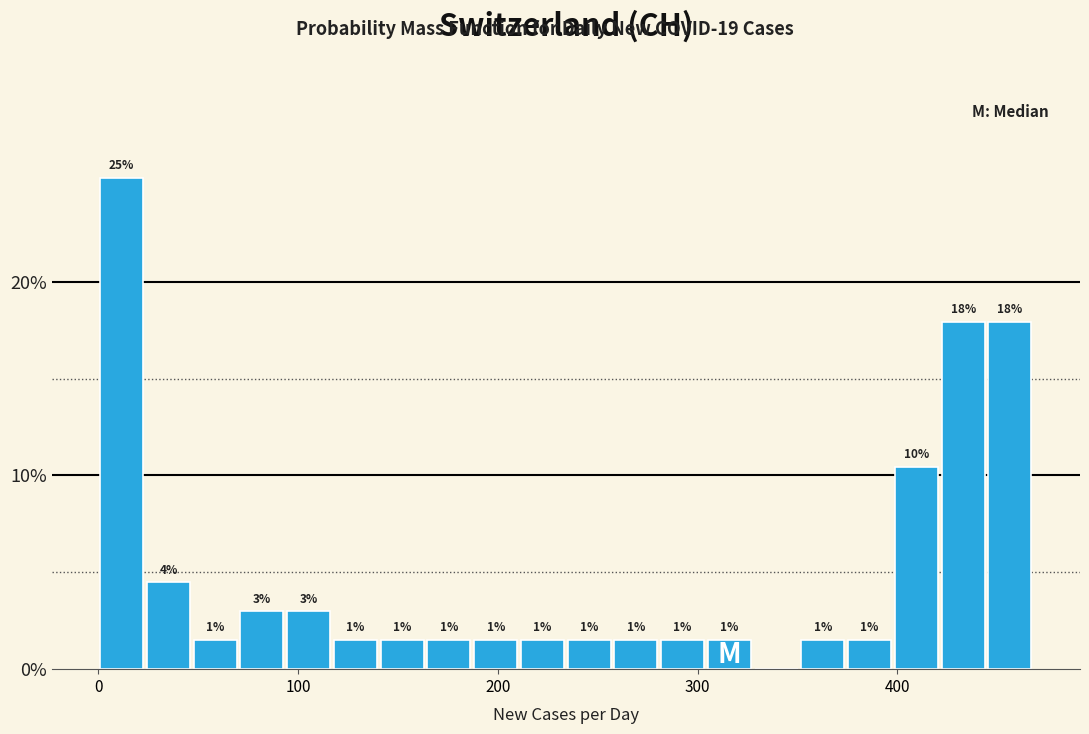

Read against the x-axis, roughly where is the centre of the tallest bar?

10